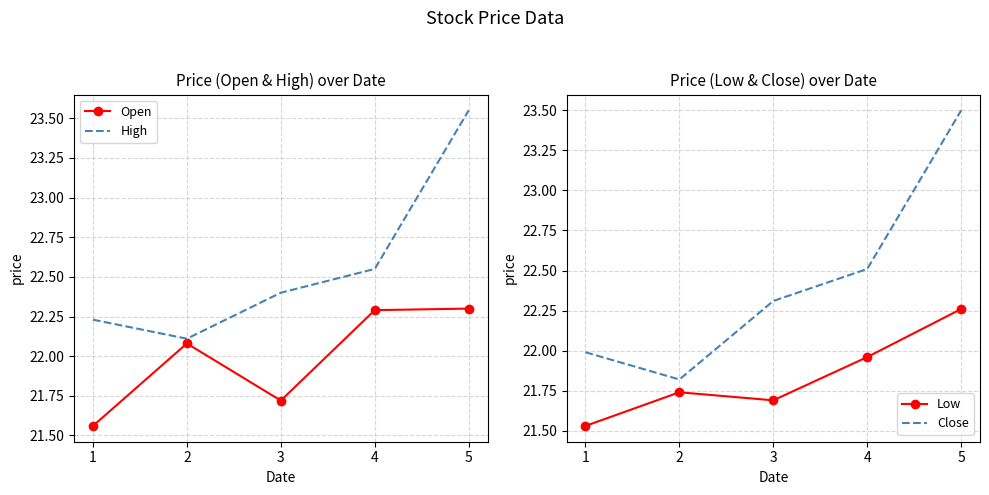

At which label does Low reach its minimum?

1